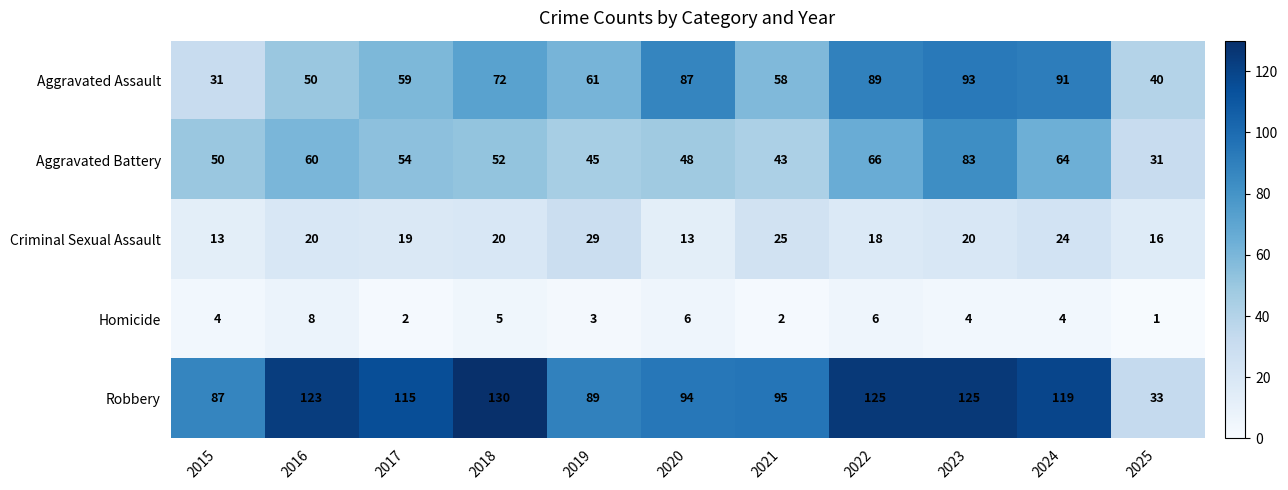

At which category does the chart reach its minimum across all series?

2025